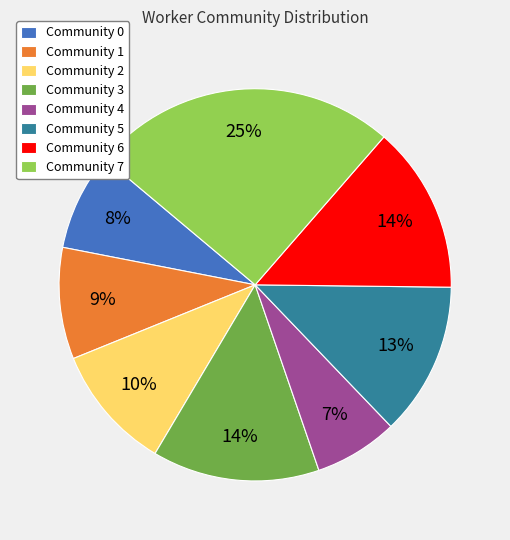

To the nearest percent, what is the difference between the Community 0 and Community 7 slice percentages?

17%